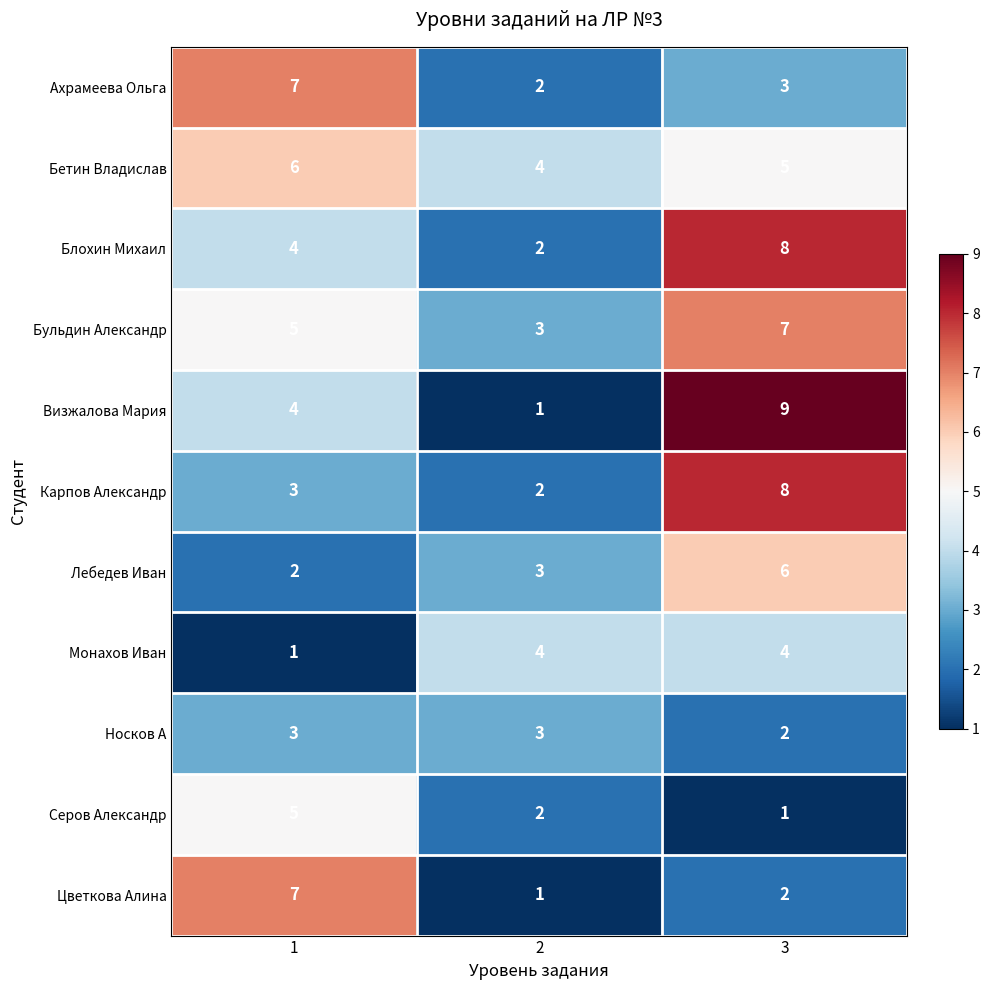

What is the greatest value displayed?

9